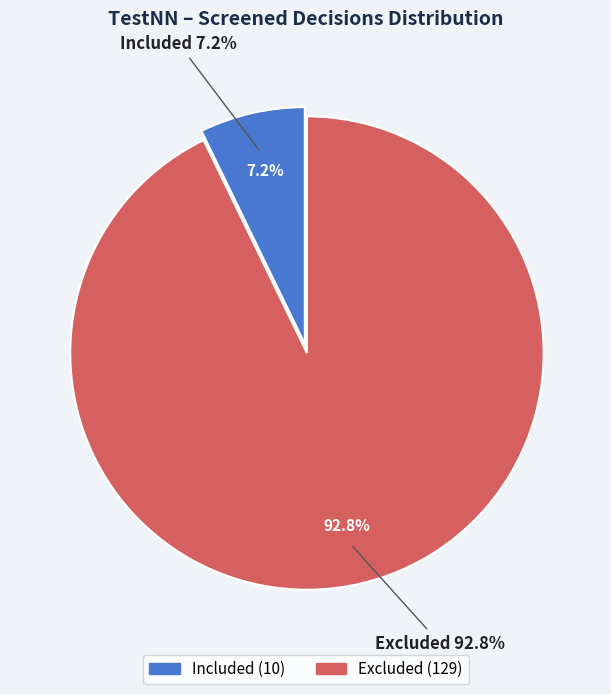

What portion of the pie excludes Included?

92.8%